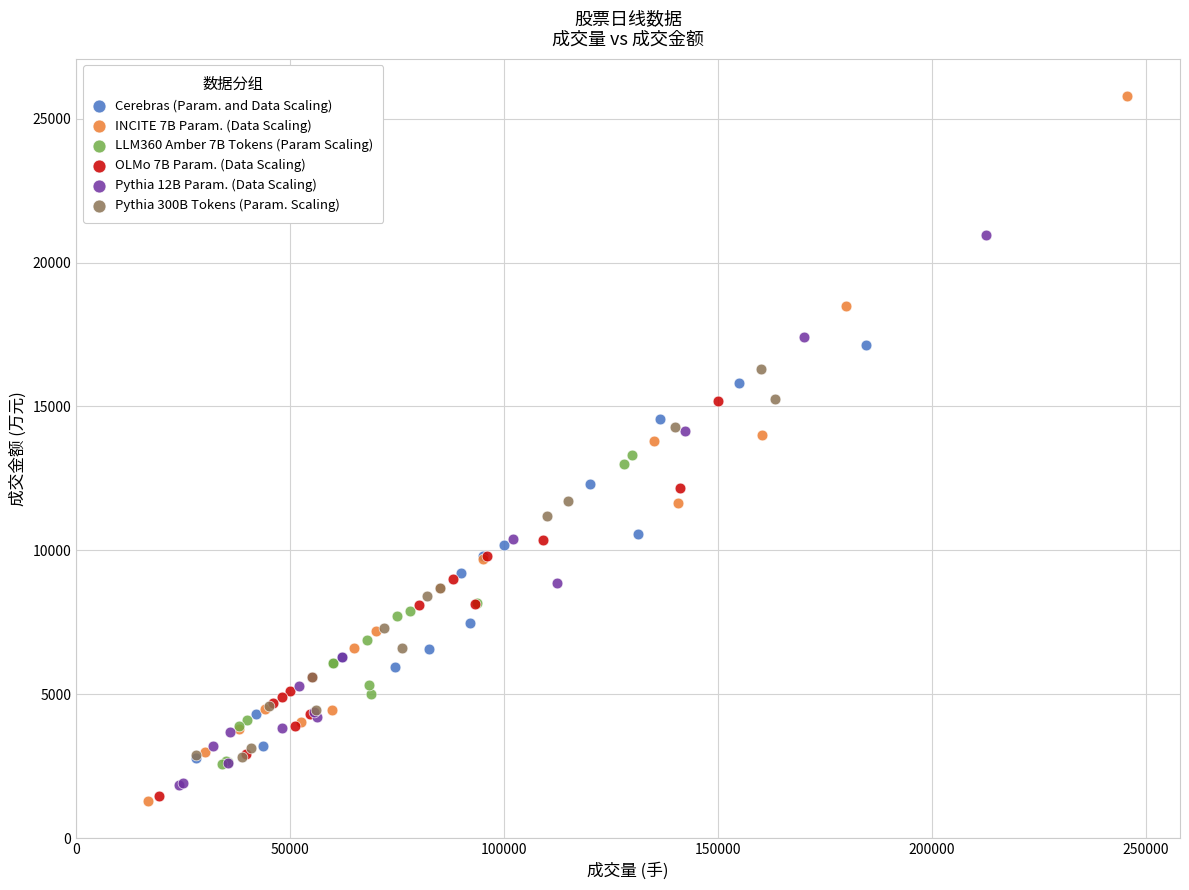

Which series has the widest spread of Y values?

INCITE 7B Param. (Data Scaling)